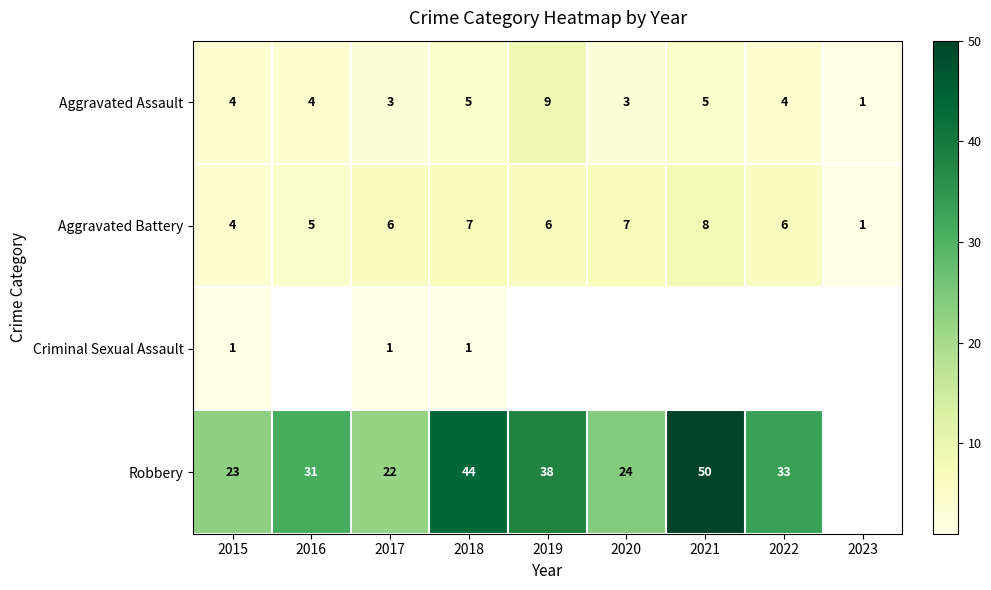

At which category does the chart reach its minimum across all series?

2023